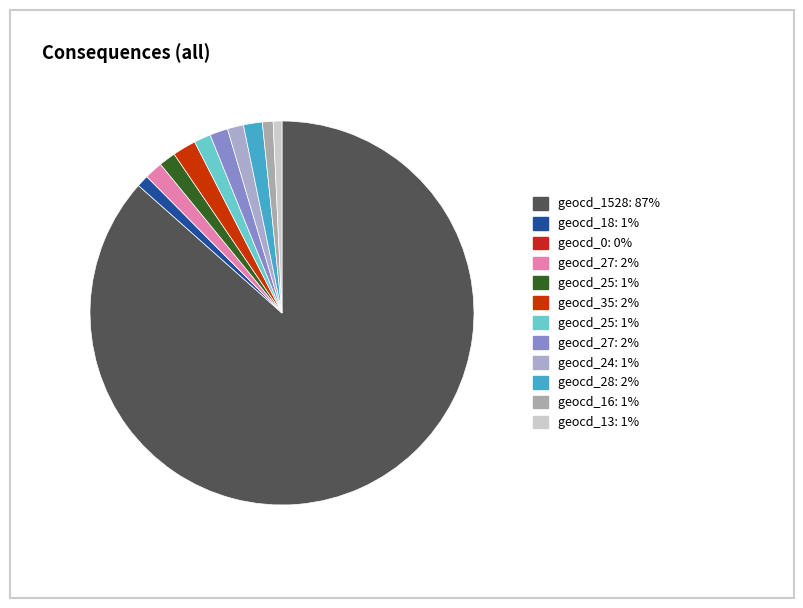

Does any single category account for the majority?

Yes